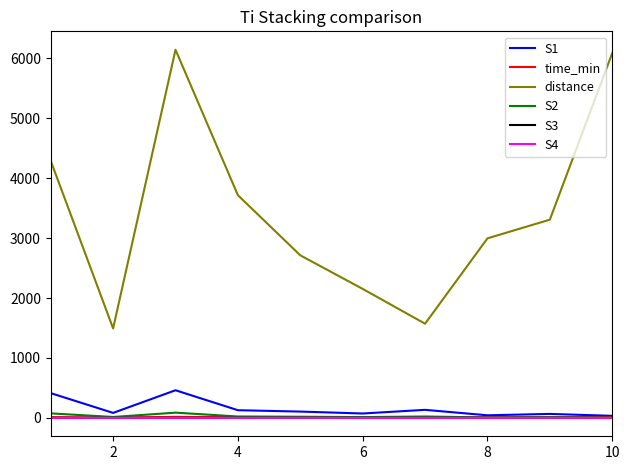

Does the chart have visible grid lines?

No